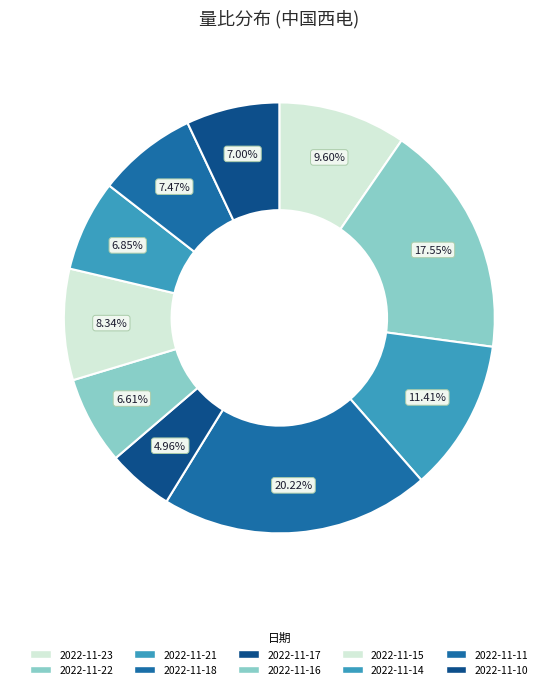

How many segments does this pie chart have?

10